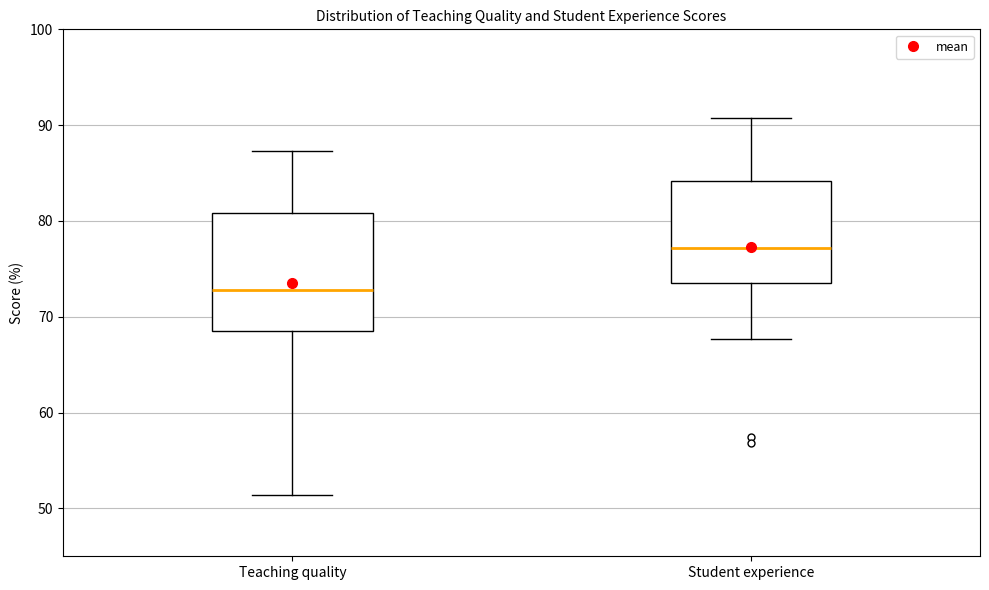

Where does the upper whisker of the box for Student experience end on the y-axis? The values are not printed on the chart, so give them approximately, as read against the axis.

91